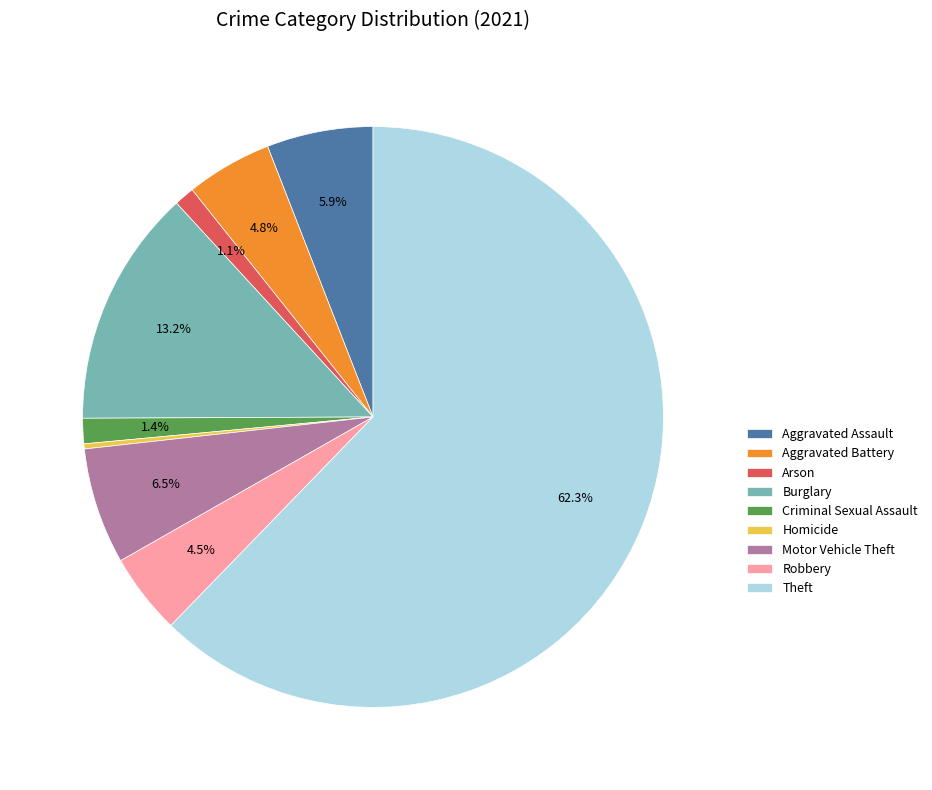

To the nearest percent, what is the combined percentage of Aggravated Assault and Aggravated Battery?

11%